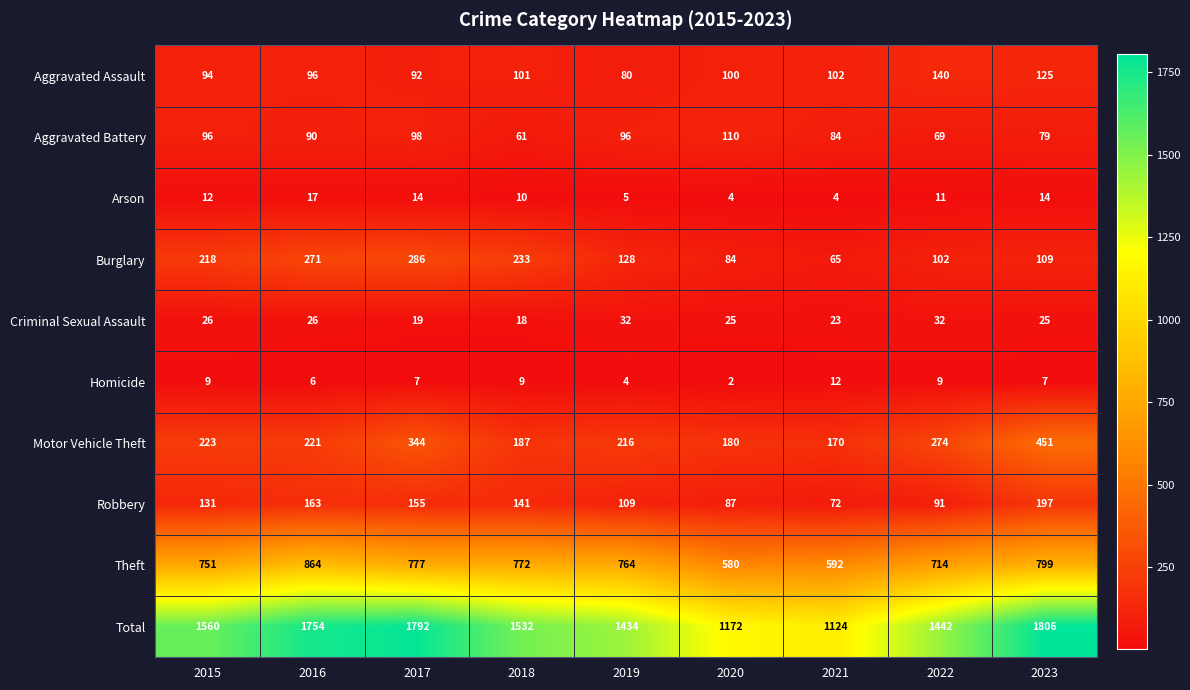

What is the highest value of the Robbery series?

197